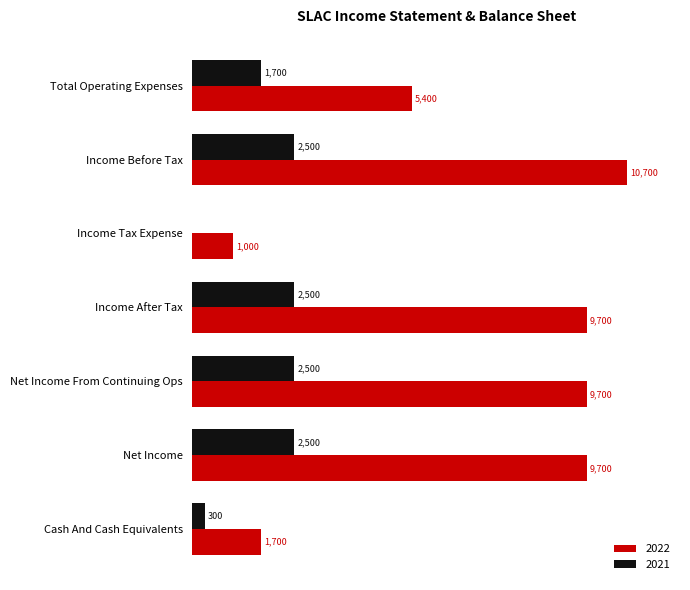

Is the value of 2021 at Net Income From Continuing Ops greater than the value of 2022 at Income Before Tax?

No